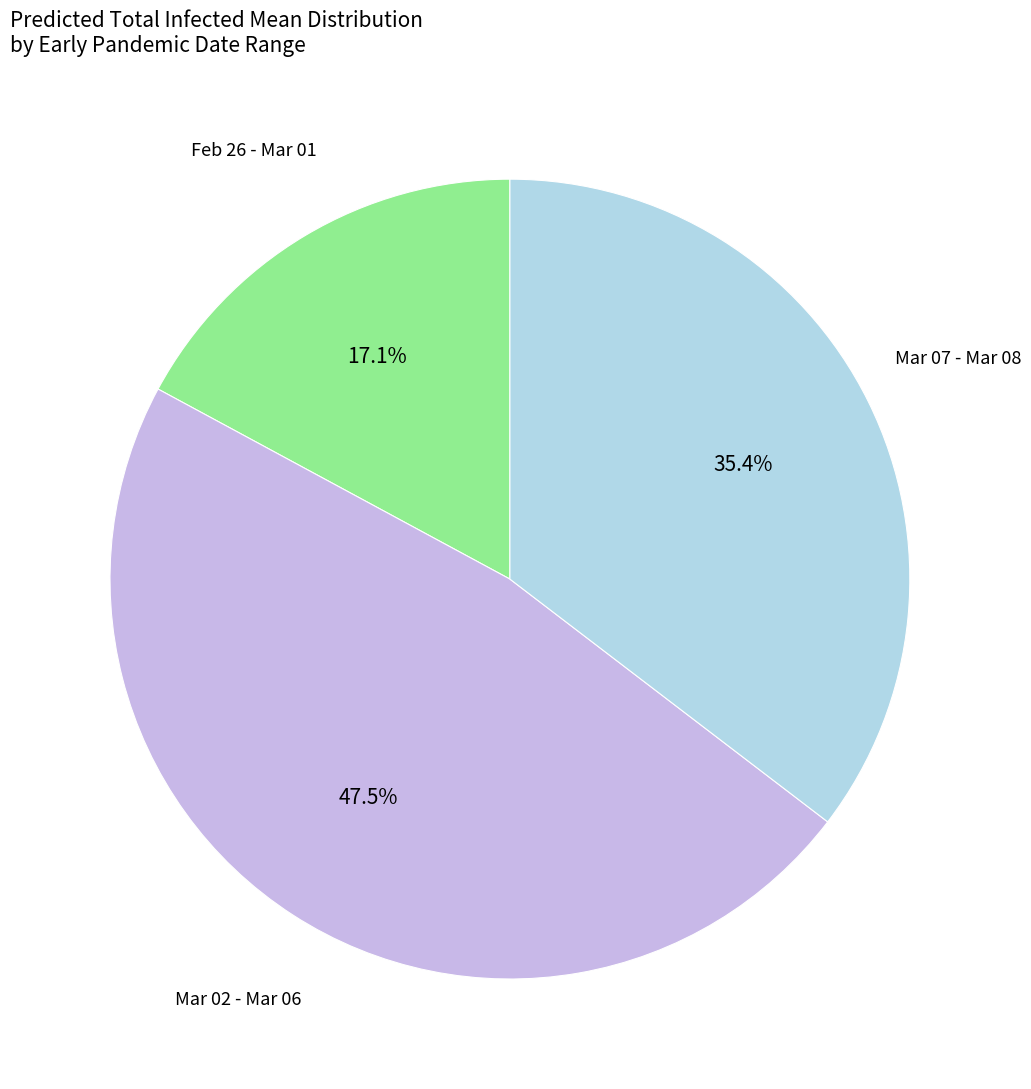

Does any single category account for the majority?

No